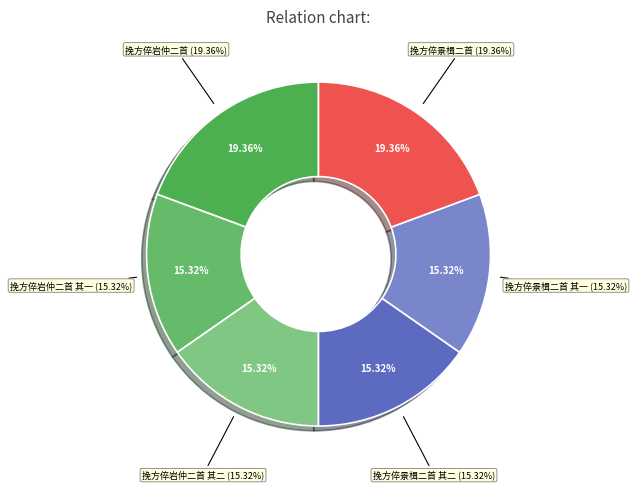

Does any single category account for the majority?

No